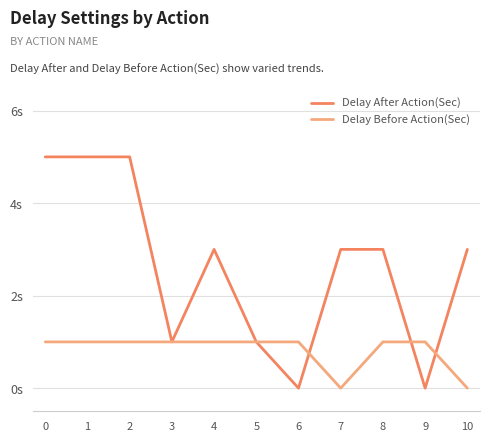

Does the chart have visible grid lines?

Yes